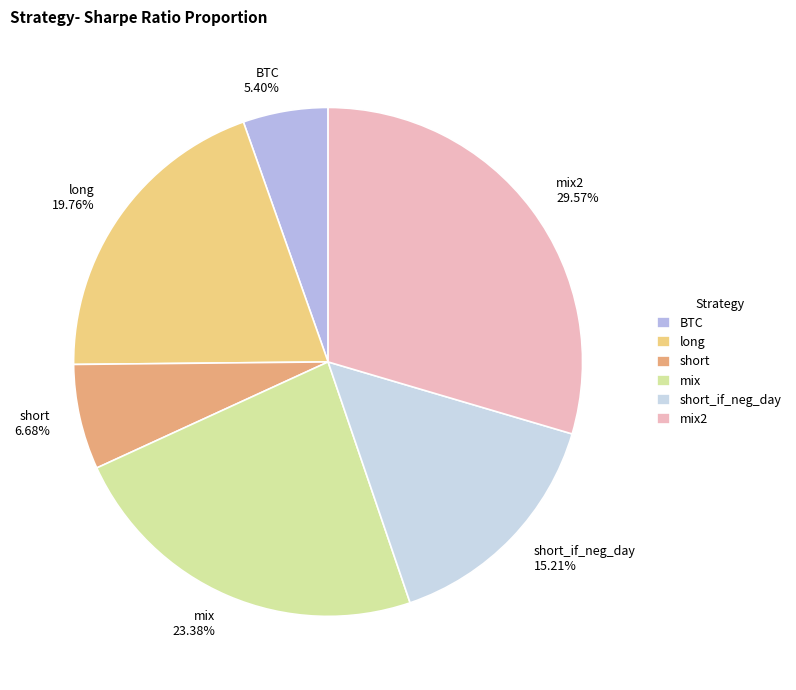

What percentage is the mix slice, to the nearest percent?

23%